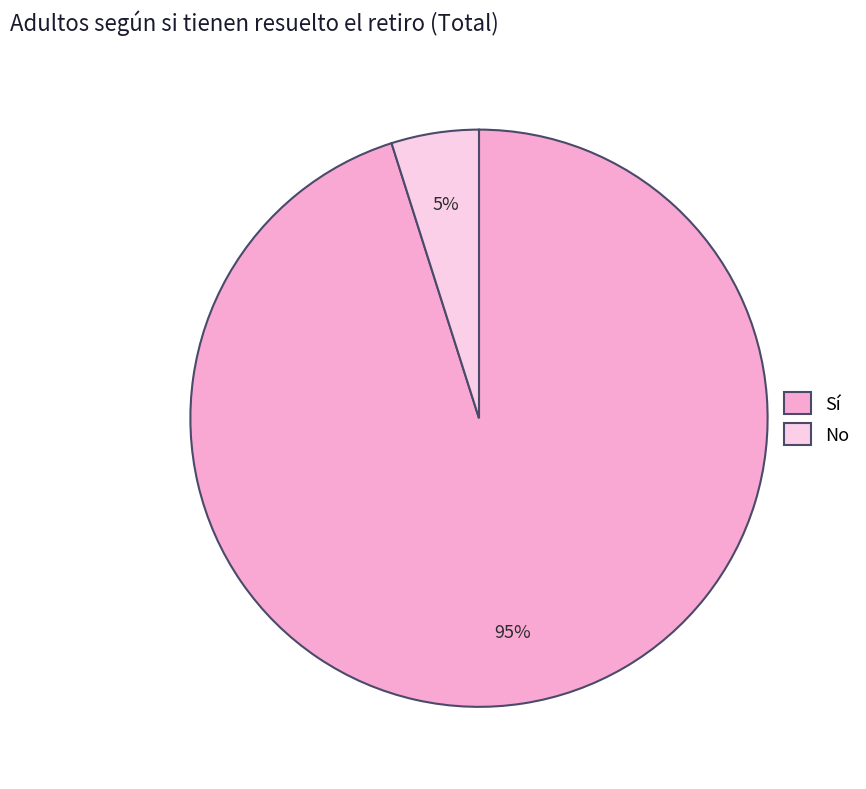

True or false: Sí accounts for 86% of the total.

False